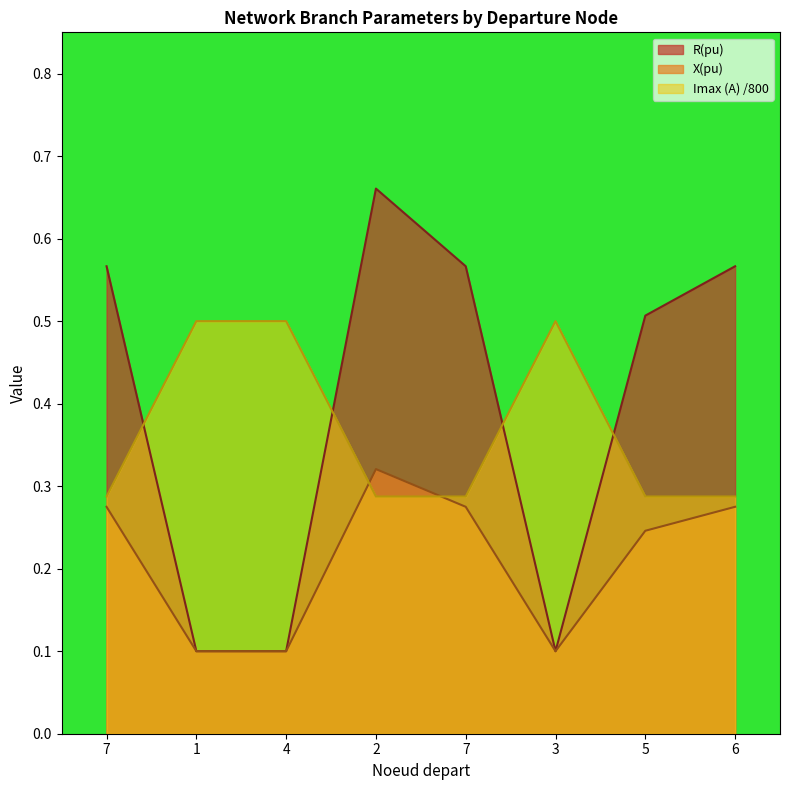

What is the total value across all series at 6?

1.1